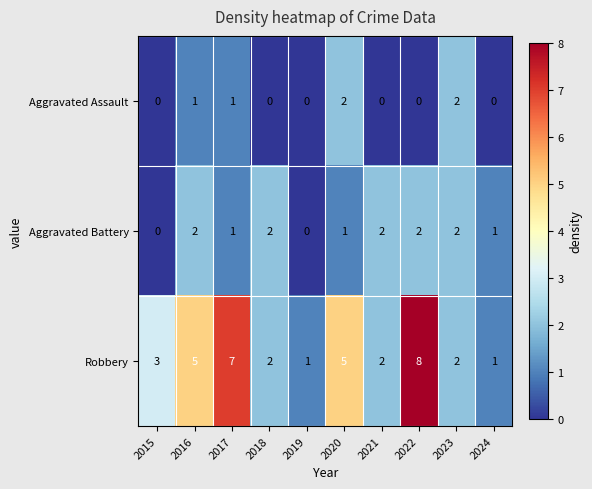

What is the sum of all Aggravated Assault values?

6